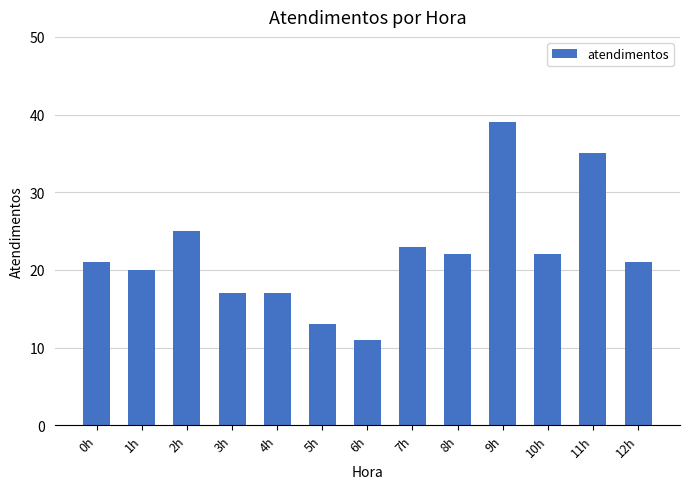

Between 2h and 8h, which is larger?

2h